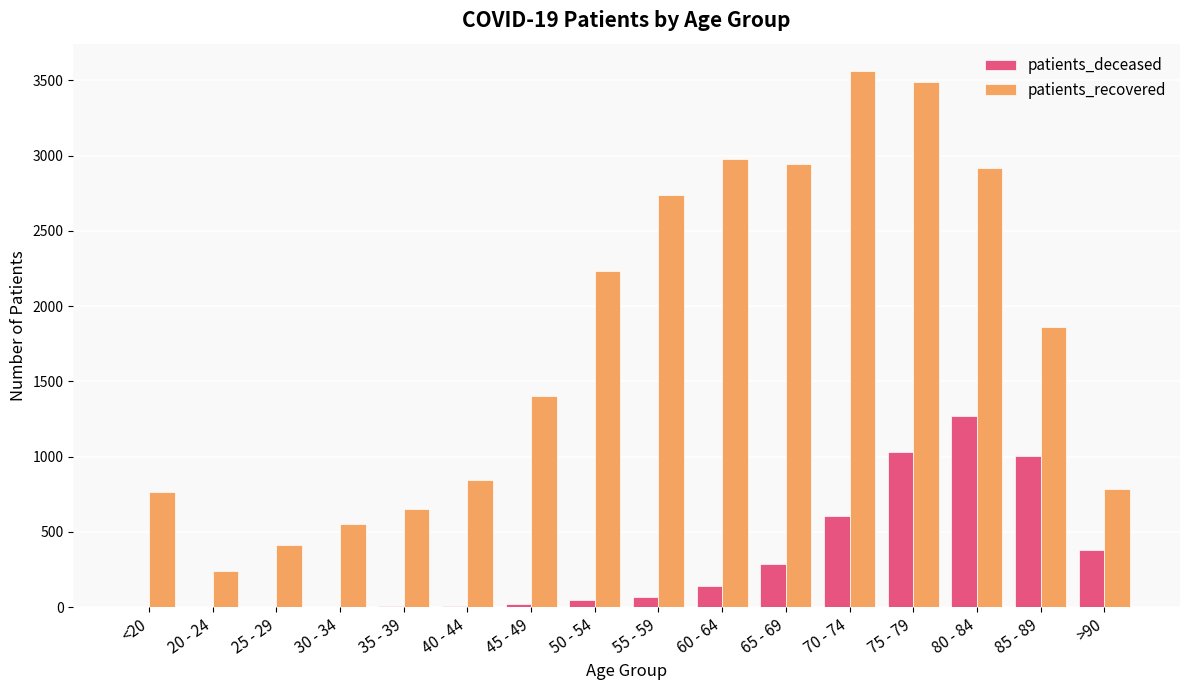

Which category has the highest value across all series?

70 - 74